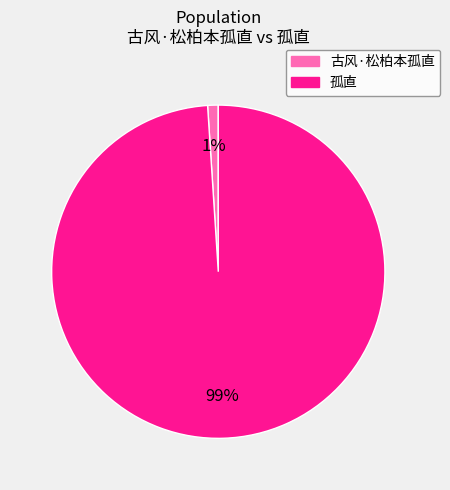

The 孤直 slice represents 89% of the pie. True or false?

False